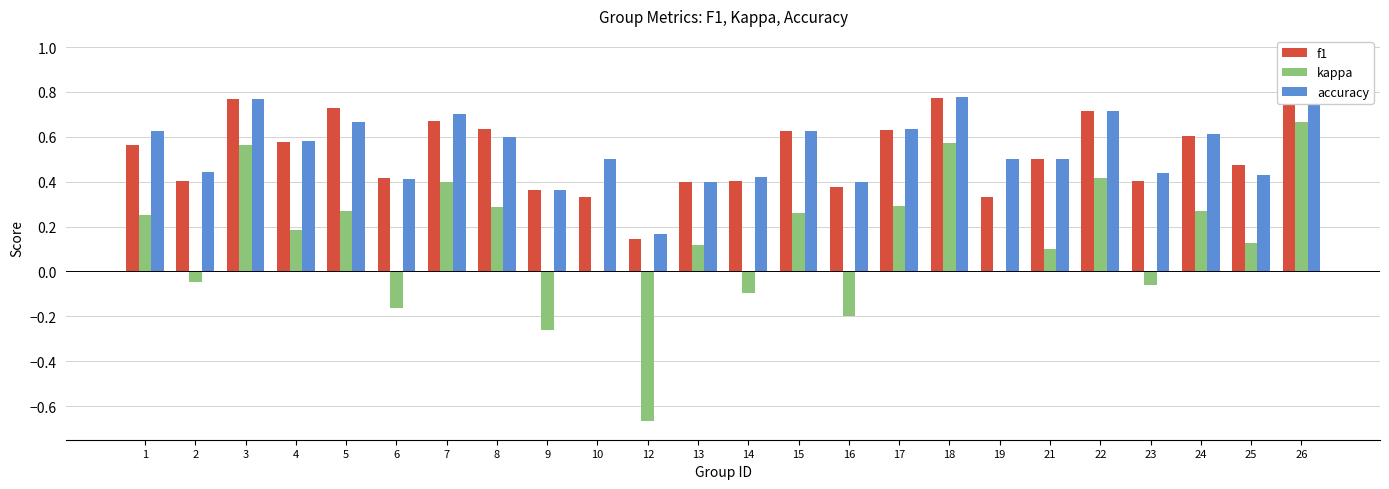

How many groups of bars are there?

24